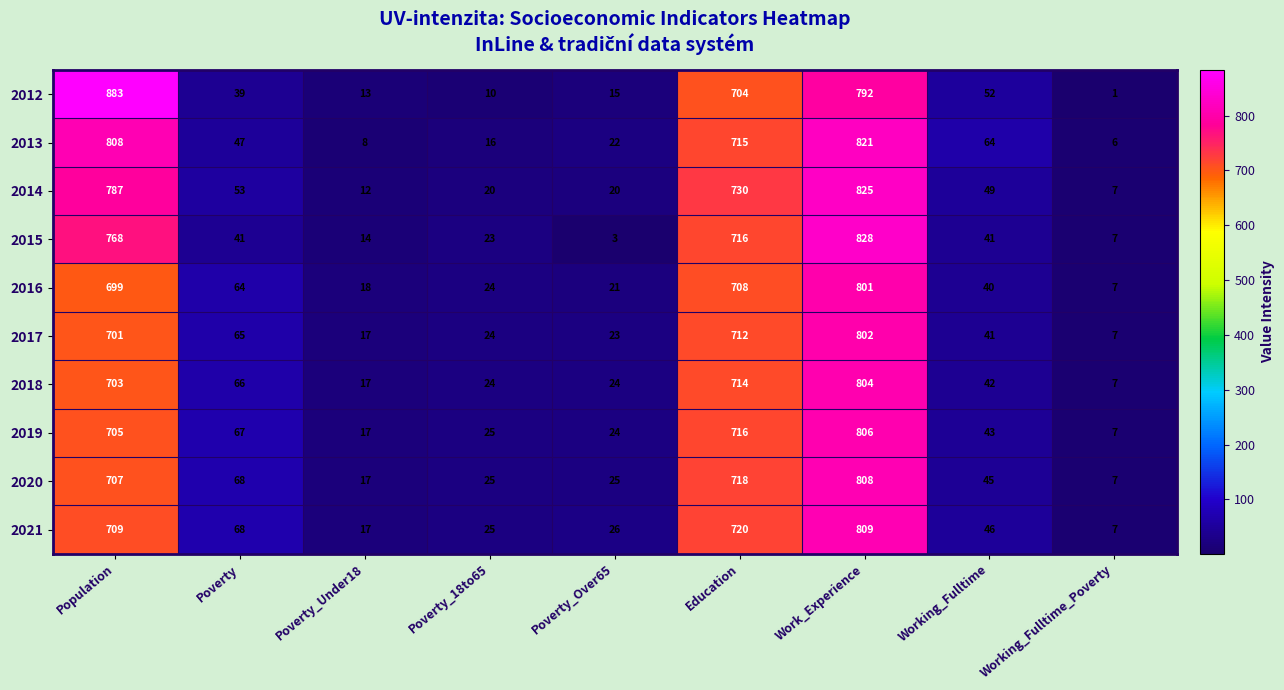

At how many categories does at least one series exceed 45?

5